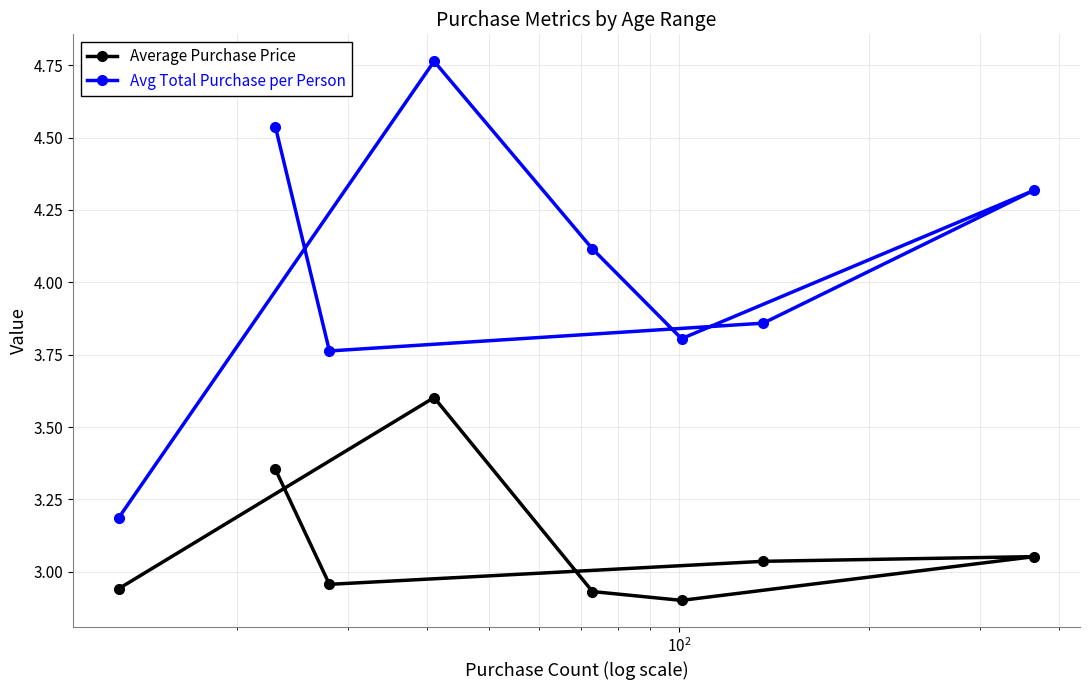

At how many categories does at least one series exceed 3?

8